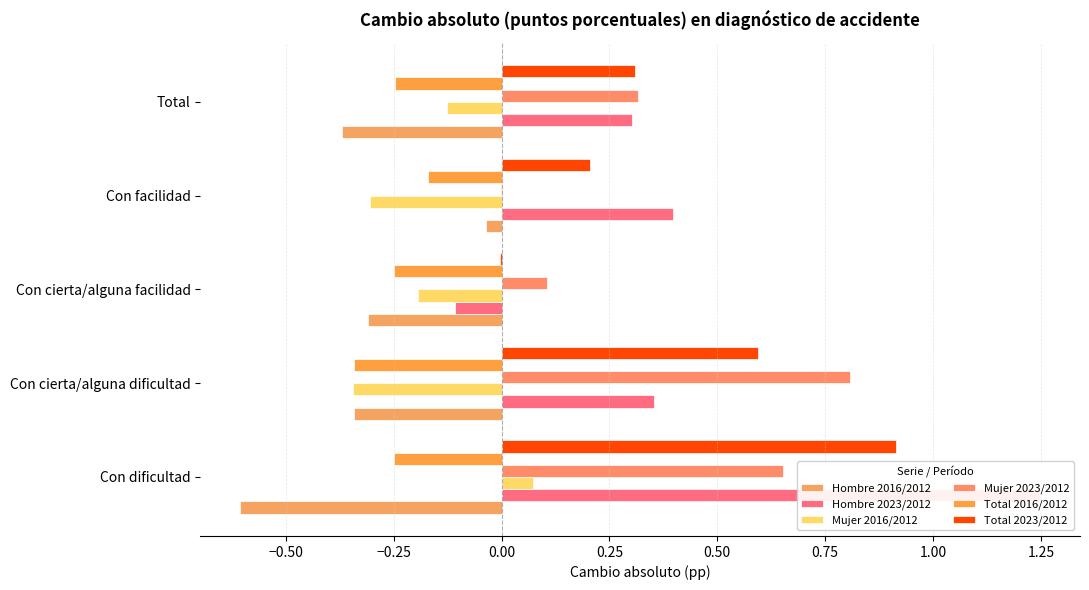

What is the average value of the Hombre 2023/2012 series?

0.4